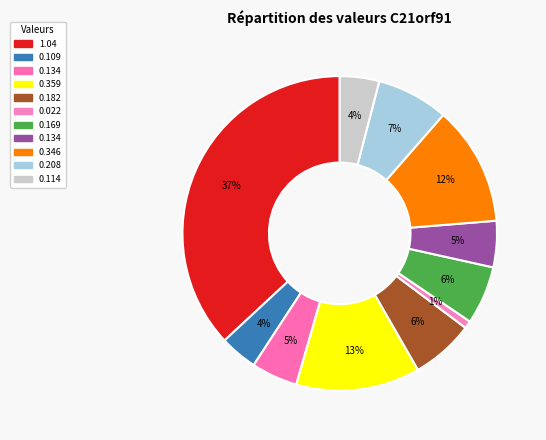

Rank the categories by value from highest to lowest.

1.04, 0.359, 0.346, 0.208, 0.182, 0.169, 0.134, 0.134, 0.114, 0.109, 0.022